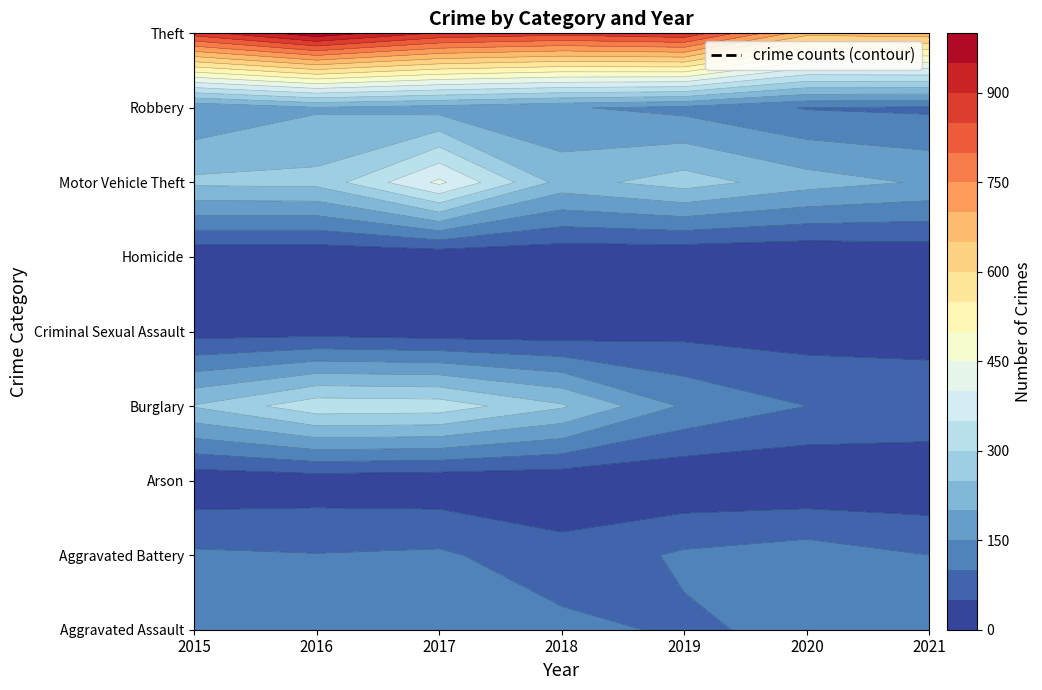

True or false: Motor Vehicle Theft has a value of 355 at 2016.

False